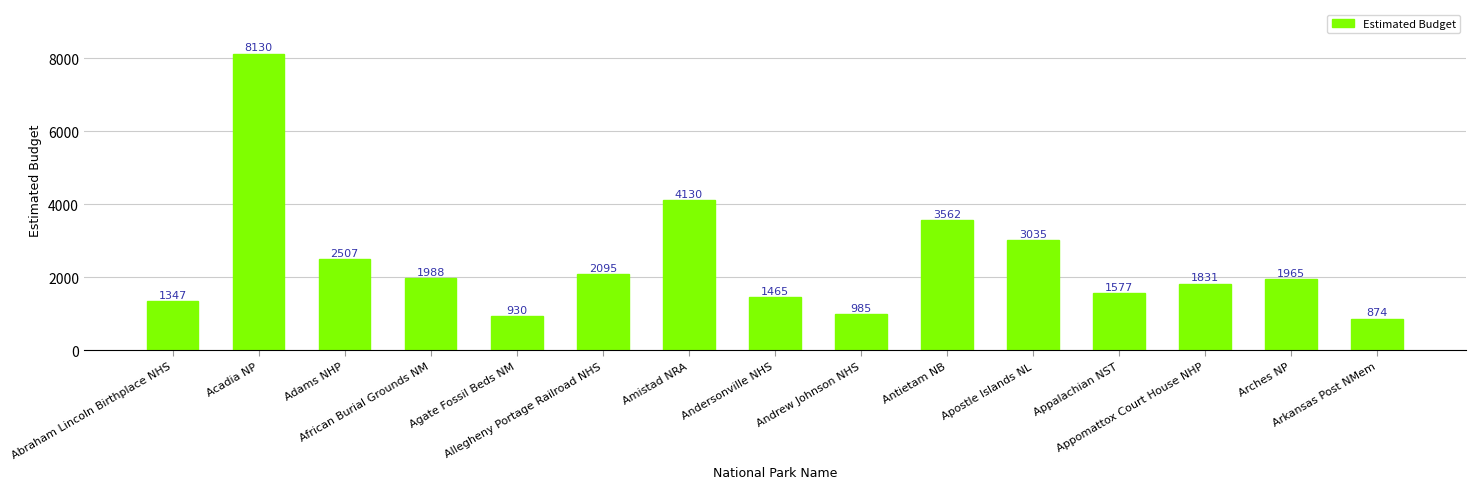

Count the number of data series in this chart.

1